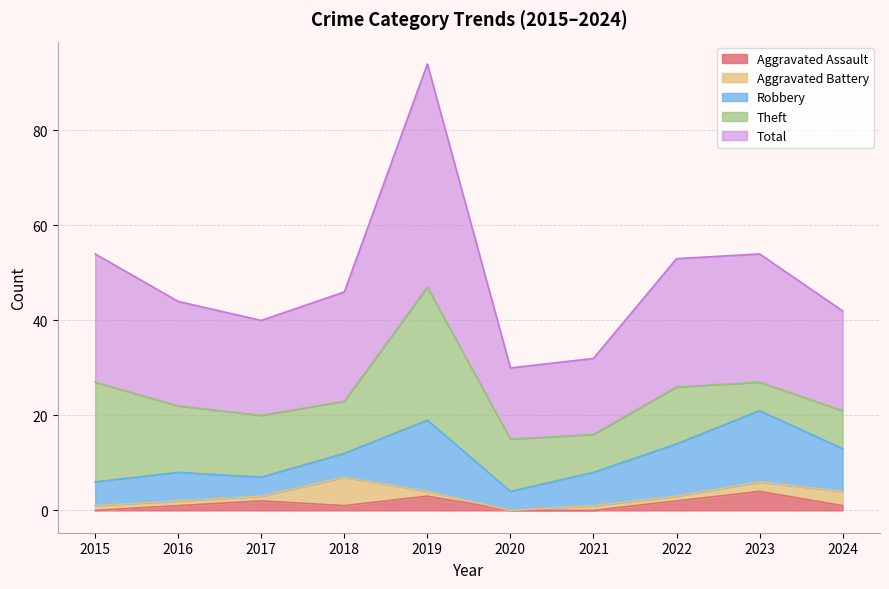

Which series has the largest total across all categories?

Total